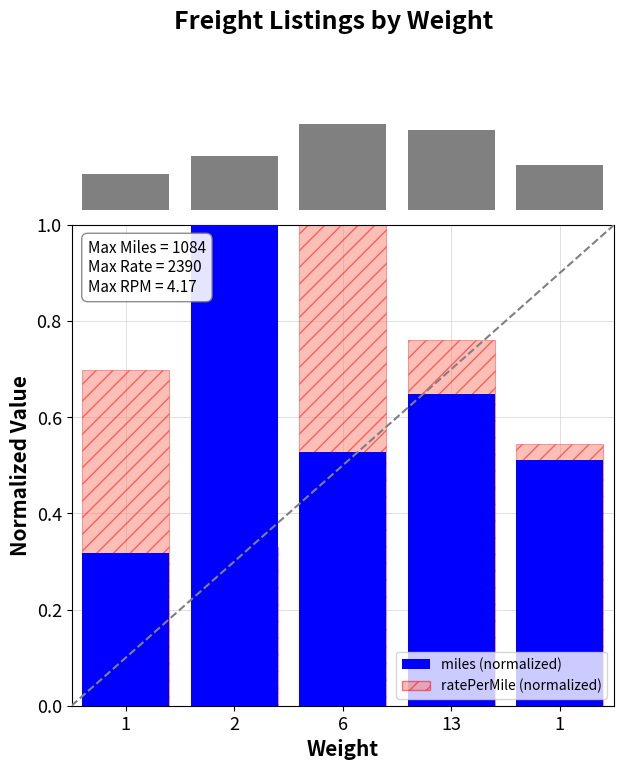

What is the difference between the maximum and minimum values in the rate (normalized) series?

0.6